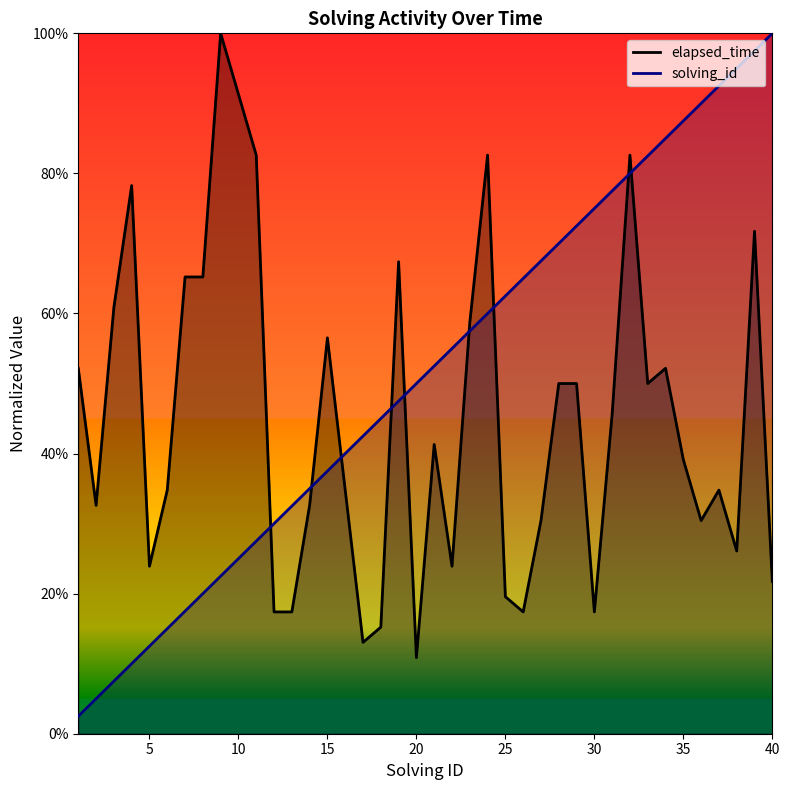

What are all the series names shown in the legend?

elapsed_time, solving_id